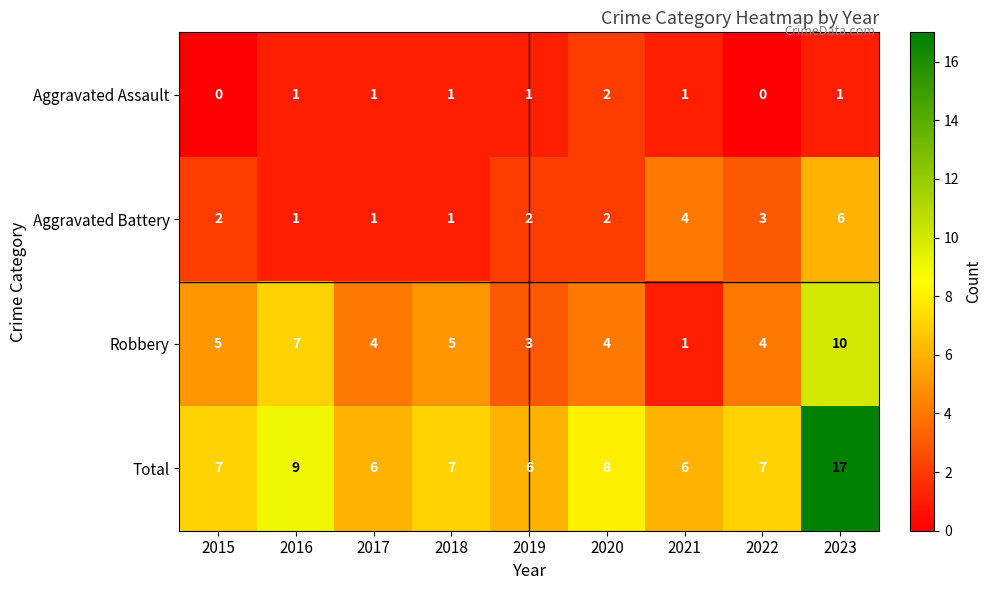

How many values in the Aggravated Assault series are below 1?

2